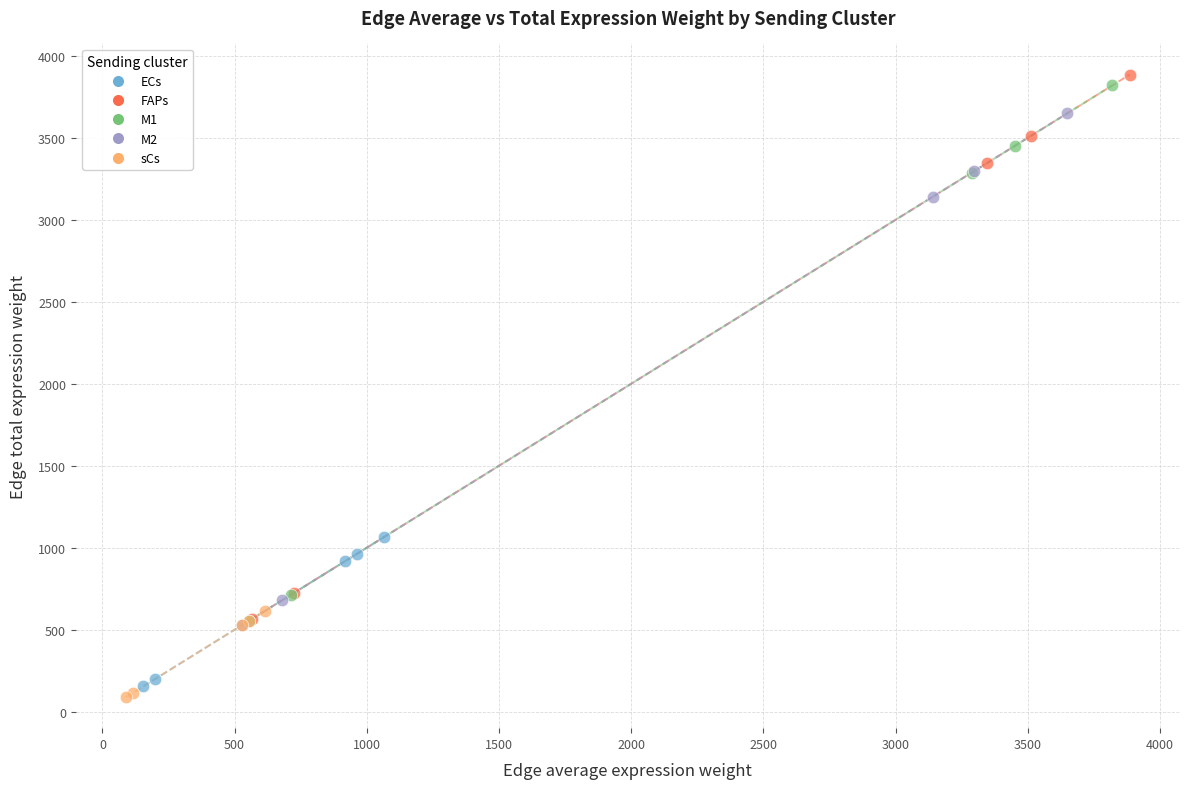

Which series has the largest Y range (max minus min)?

FAPs